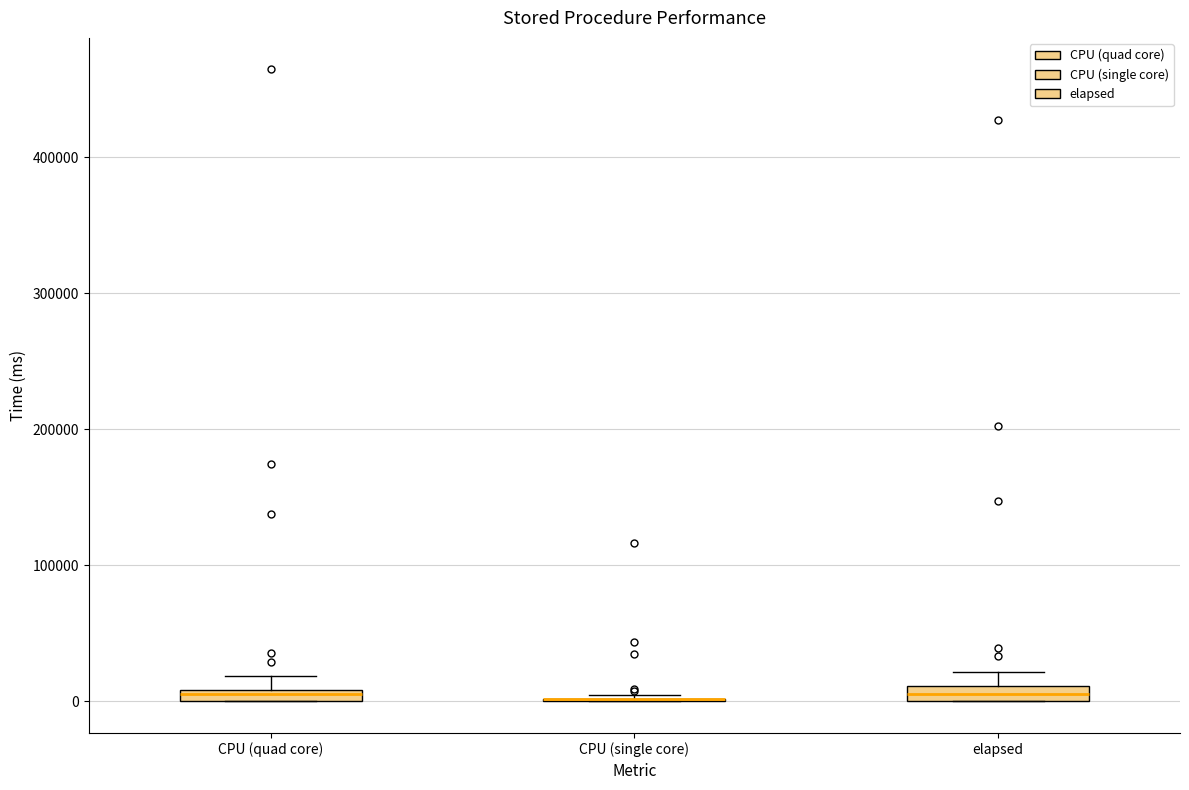

Where is the lower edge of the box for CPU (quad core) on the y-axis? The values are not printed on the chart, so give them approximately, as read against the axis.

0